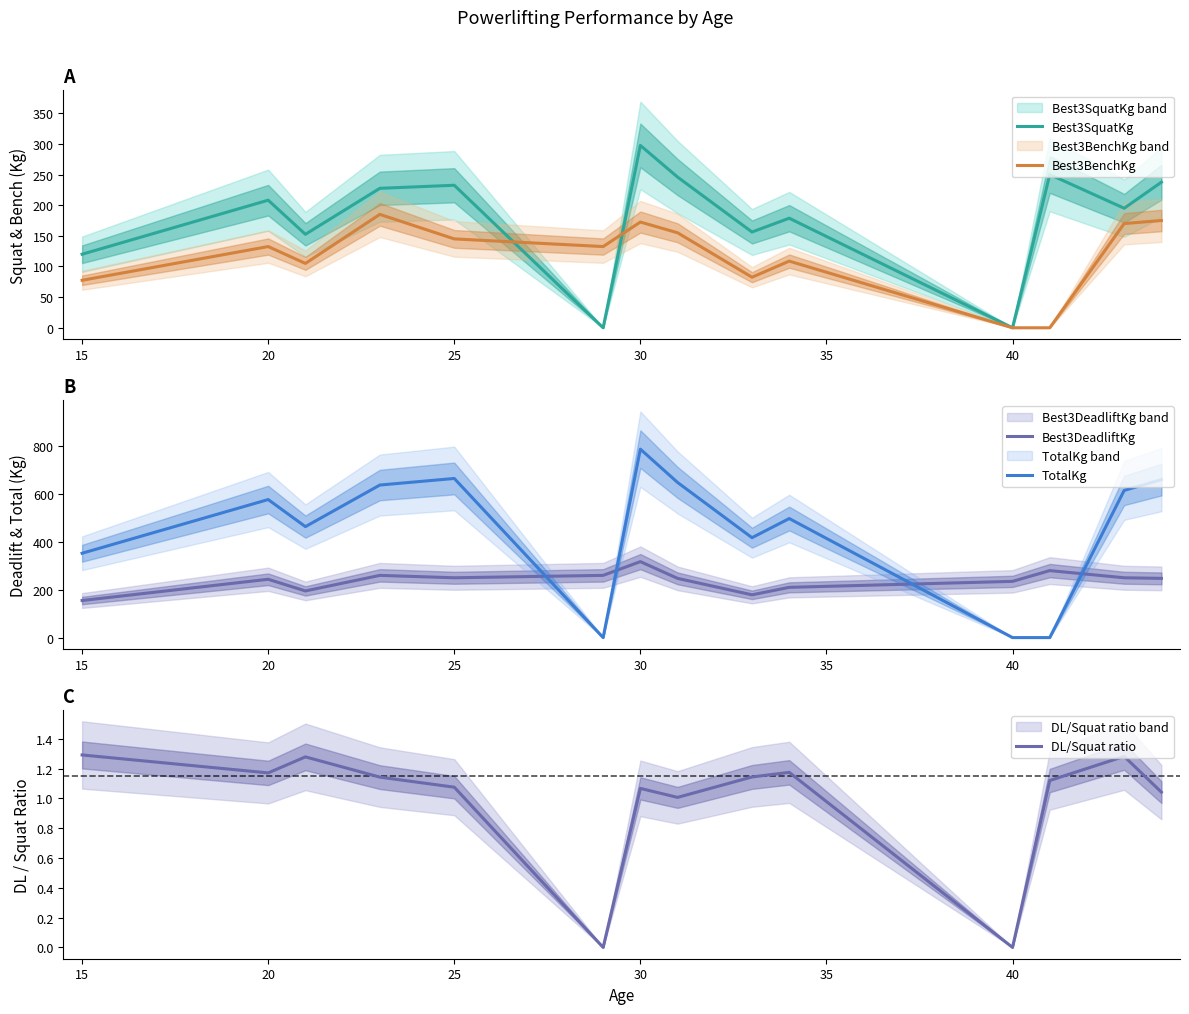

What is the highest value of the Best3SquatKg series?

297.5